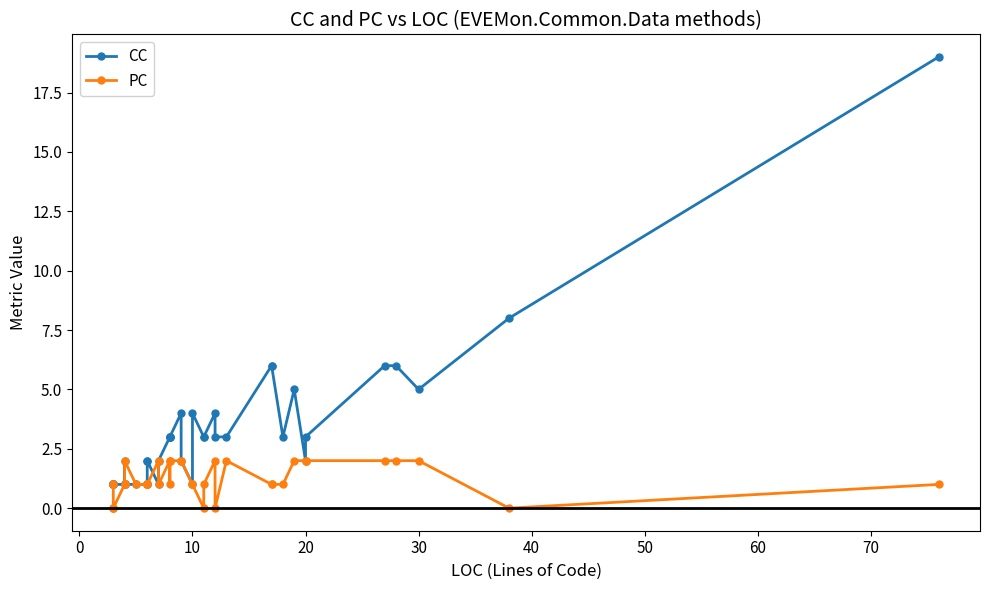

True or false: PC has more than 1 points higher than both neighbors.

True